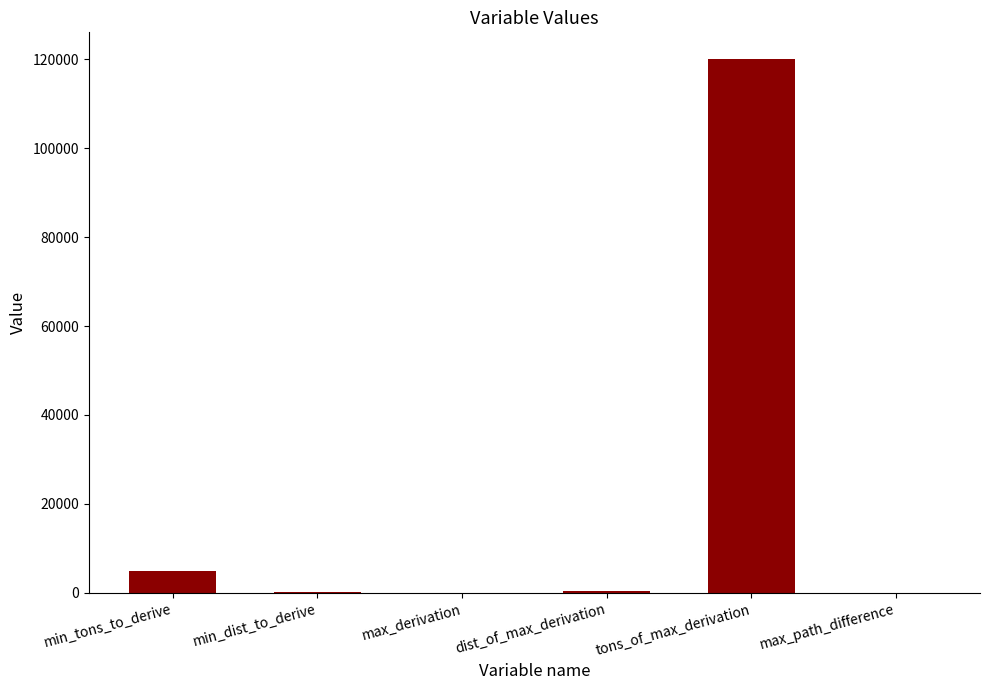

What is the greatest value displayed?

120000.0